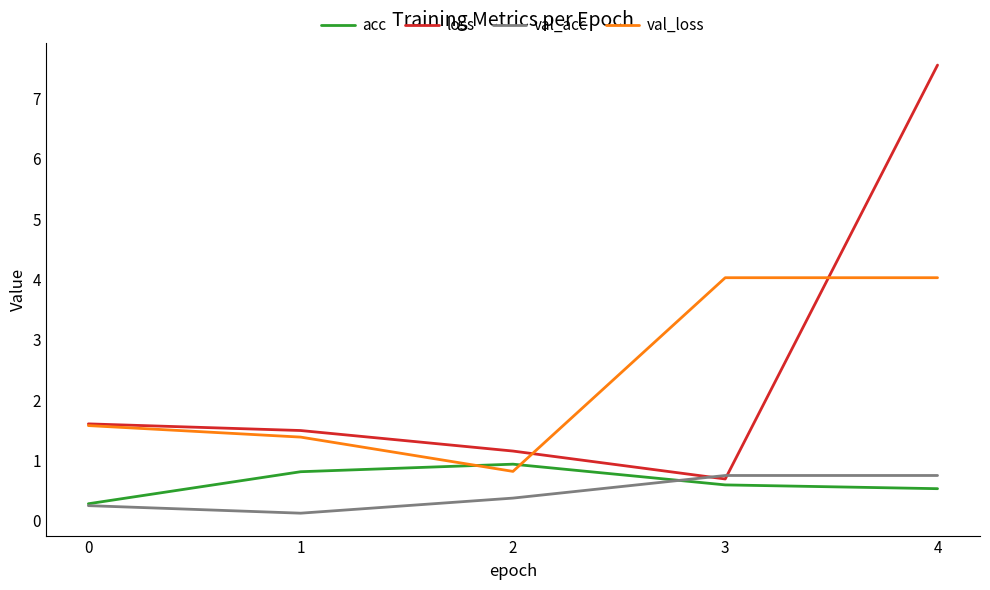

Which series ends up on top after the final intersection of acc and val_loss?

val_loss